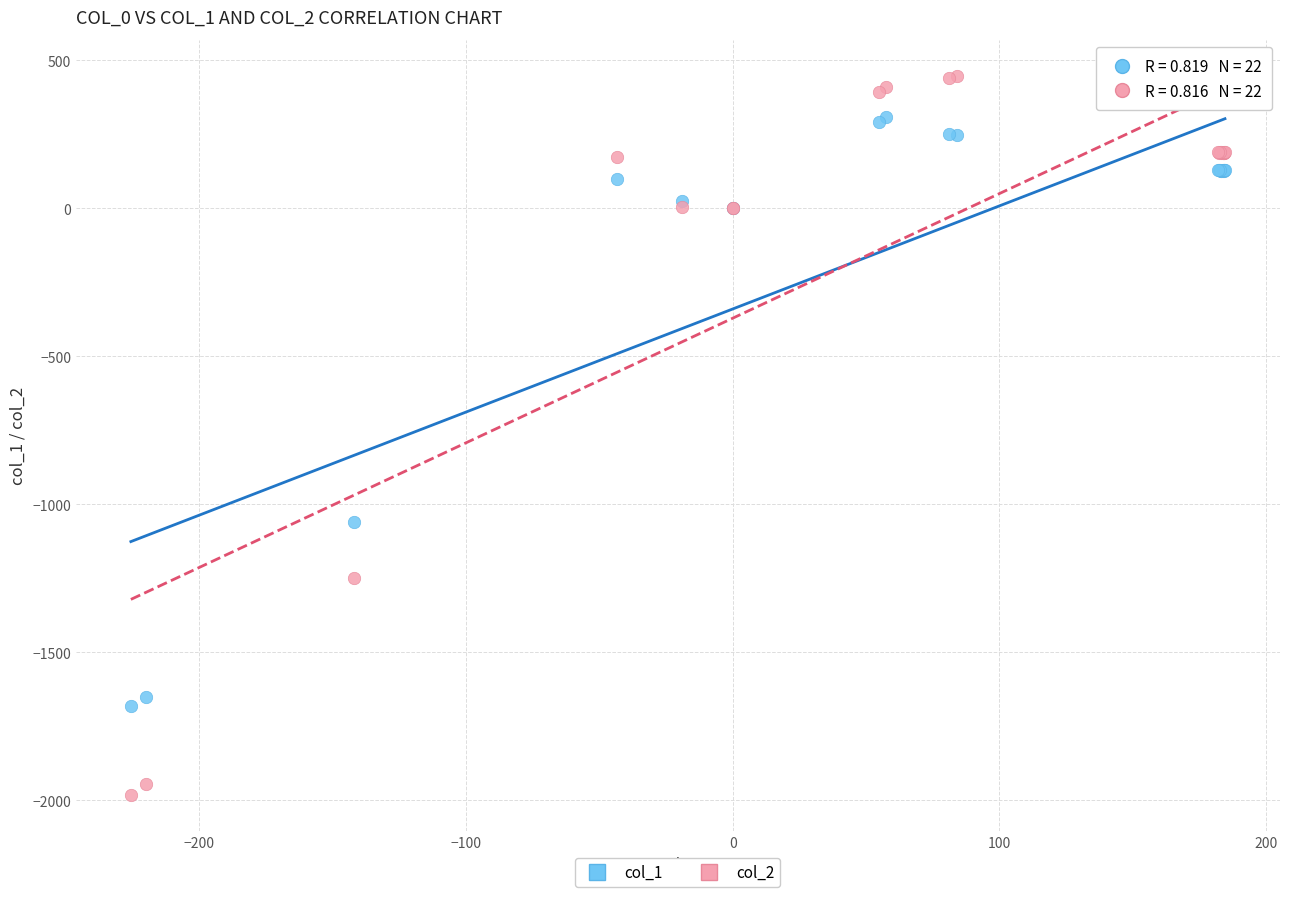

Which series has the widest spread of Y values?

col_2